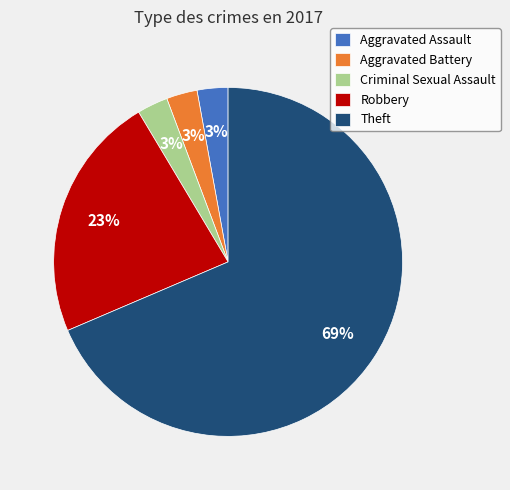

Is it true that Aggravated Assault is 18% of the pie?

False